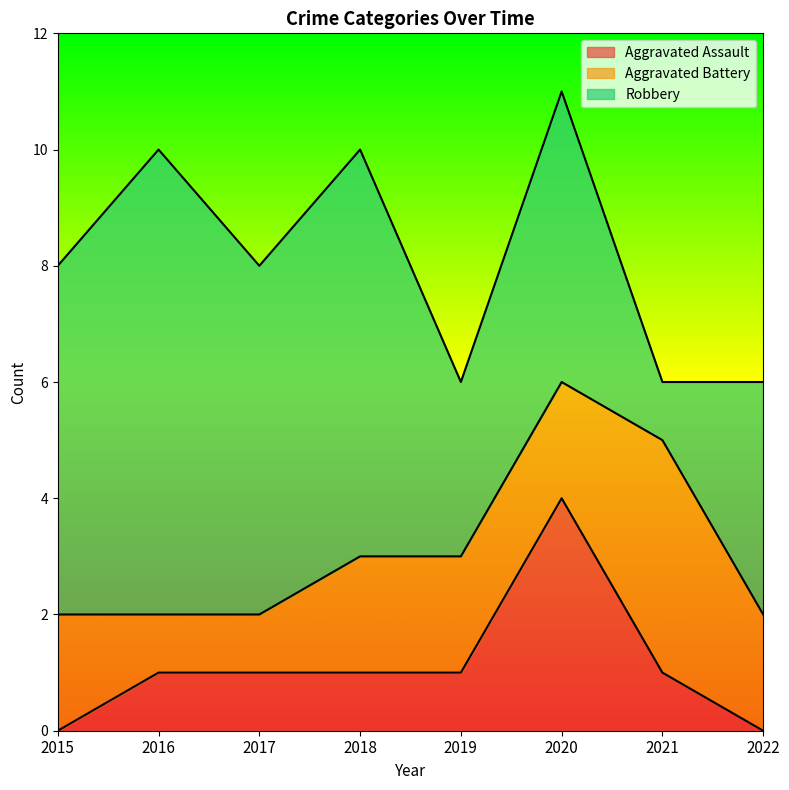

Rank the series at 2018 from highest to lowest value.

Robbery, Aggravated Battery, Aggravated Assault